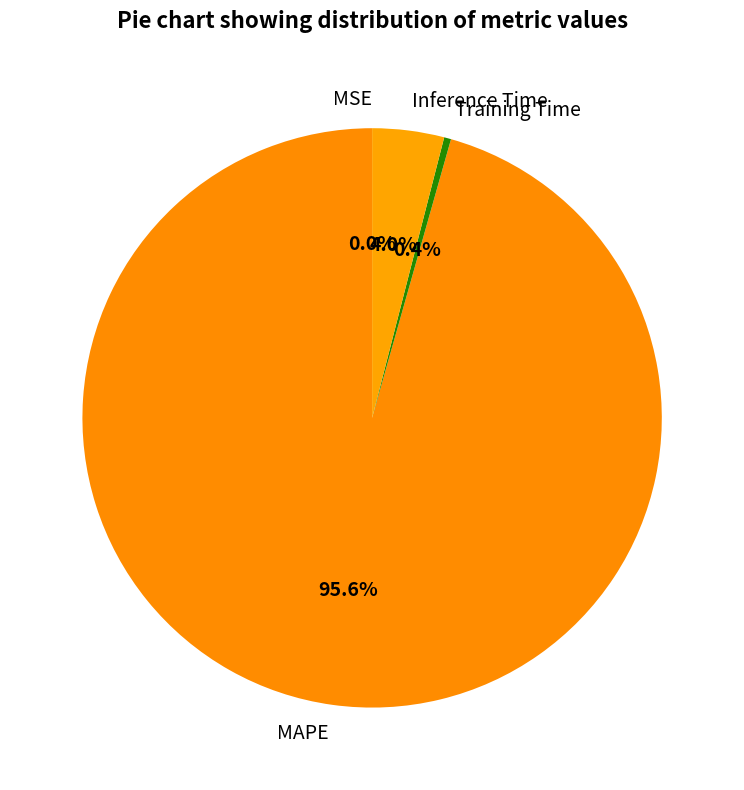

What portion of the pie excludes MAPE?

4.4%